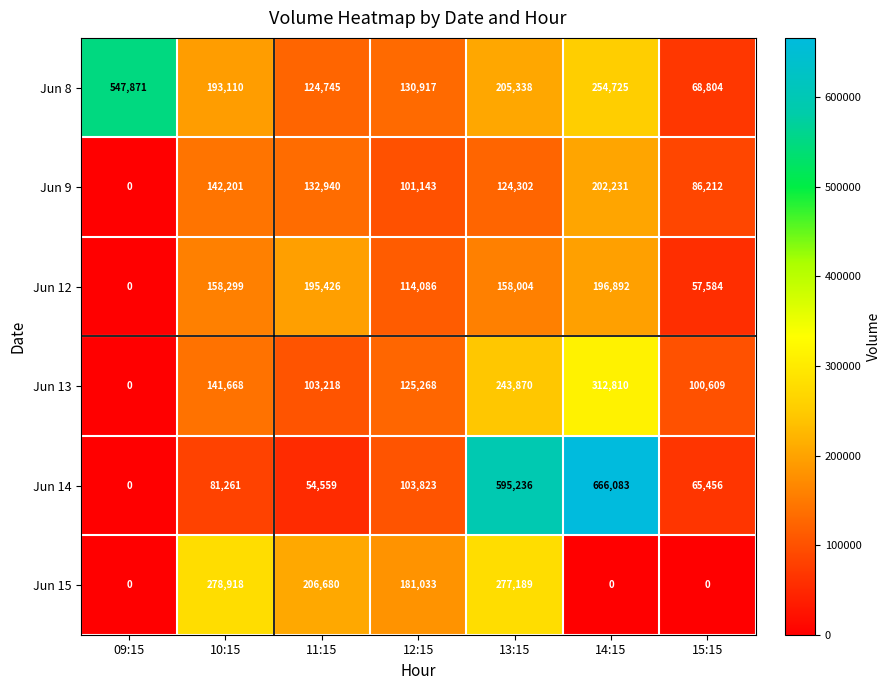

True or false: Jun 14 has a value of 94480 at 15:15.

False